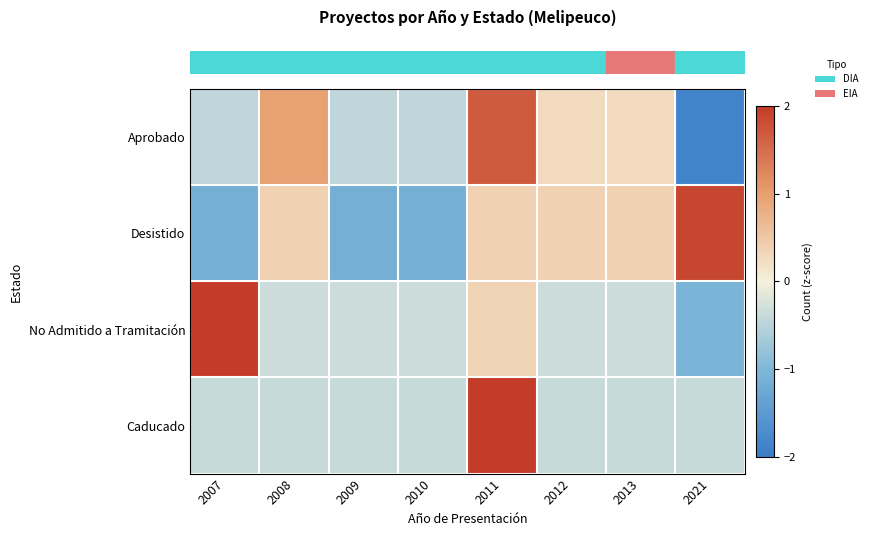

Which has a higher value, 2011 or 2013?

2011